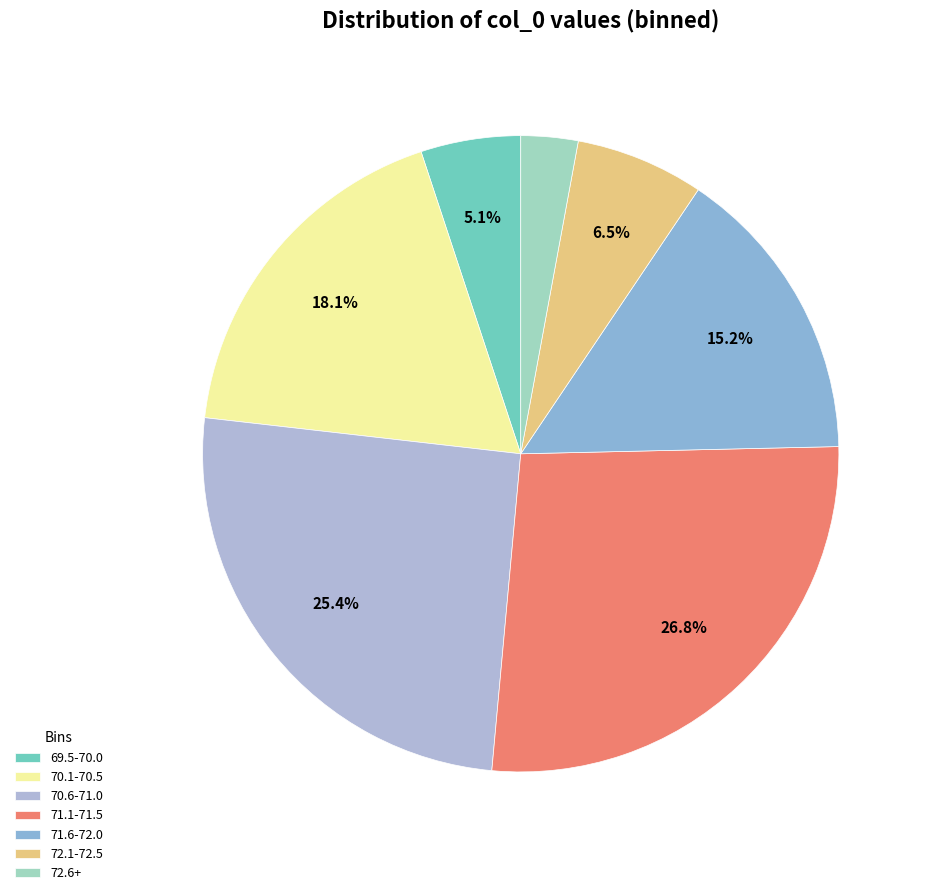

To the nearest percent, what portion does 70.1-70.5 represent?

18%